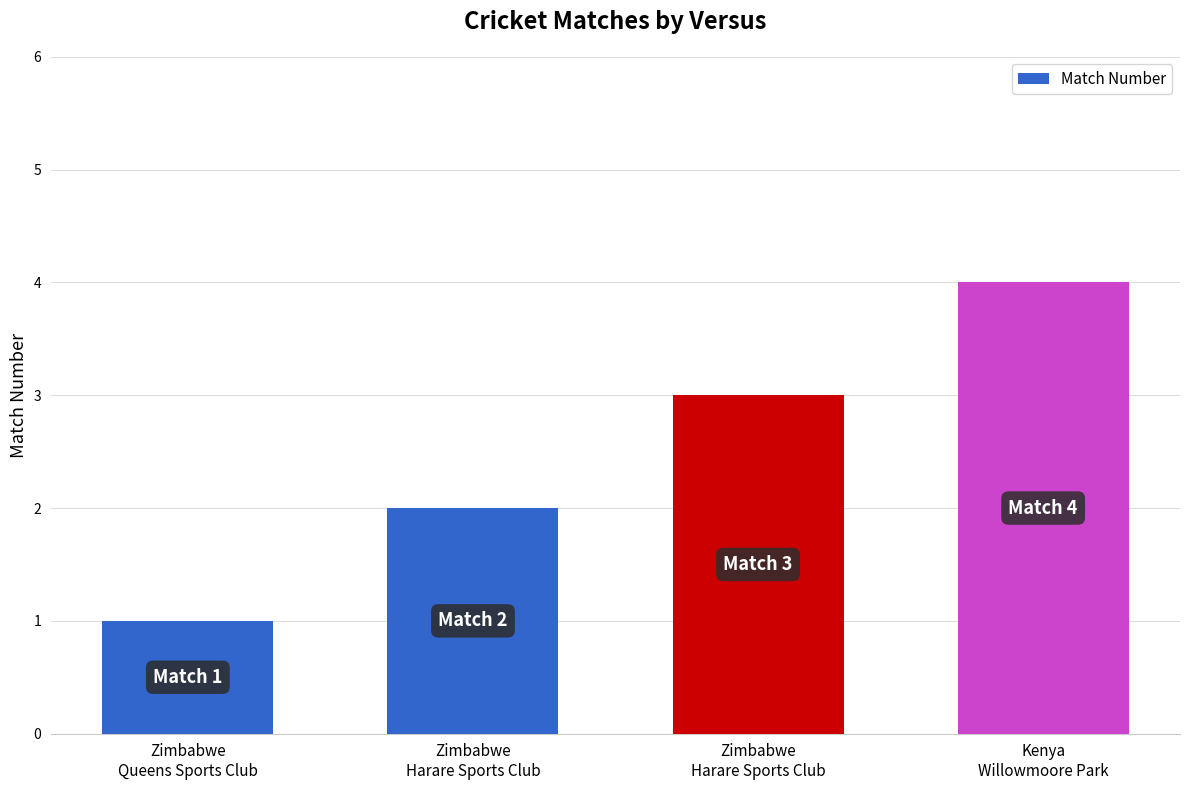

The chart shows a value of 3 at Zimbabwe
Harare Sports Club. True or false?

True